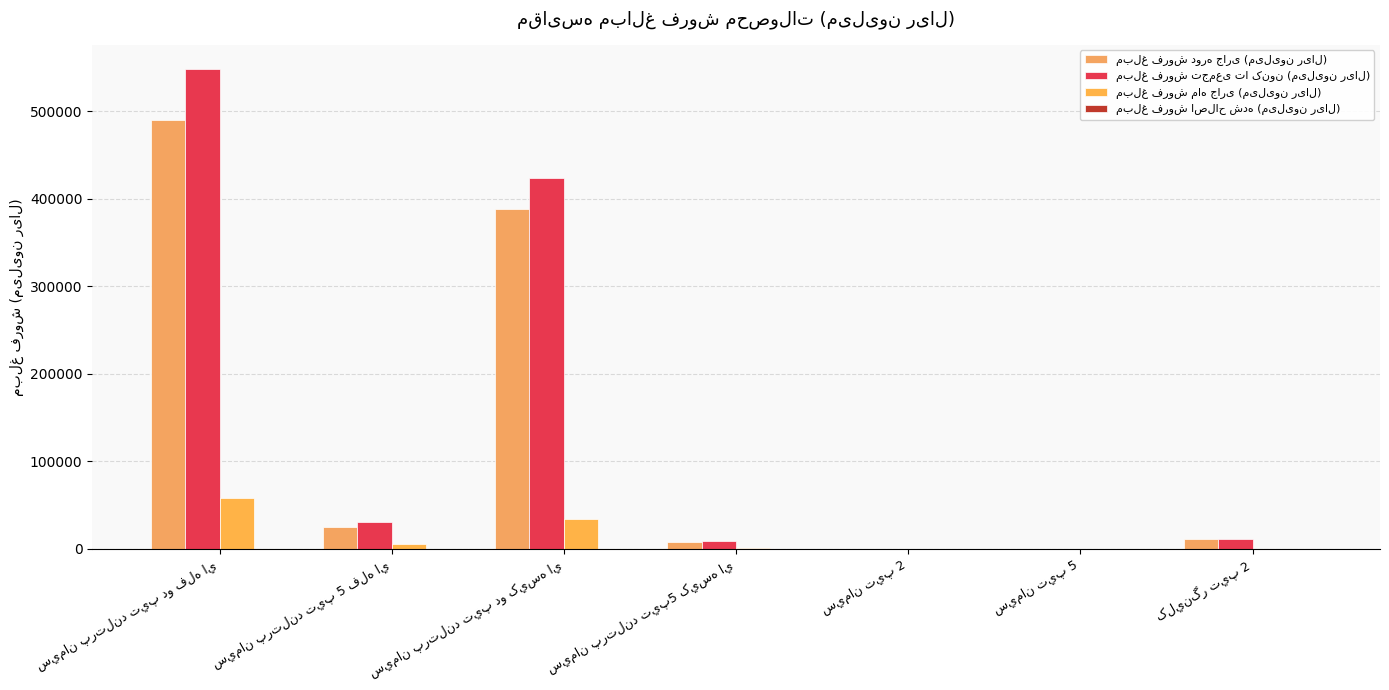

True or false: مبلغ فروش دوره جاری (میلیون ریال) has a value of 35060 at سيمان پرتلند تيپ 5 فله اي.

False